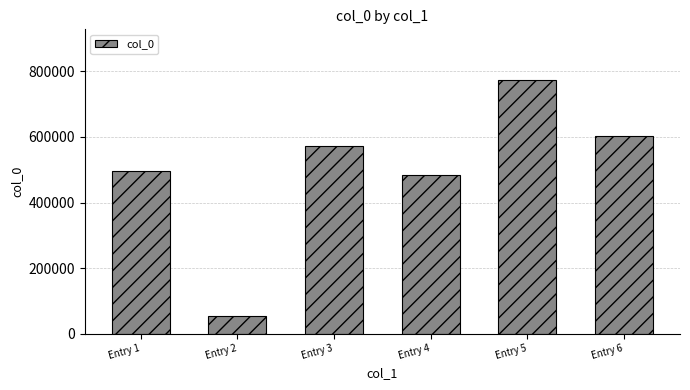

How many bars are there in total?

6